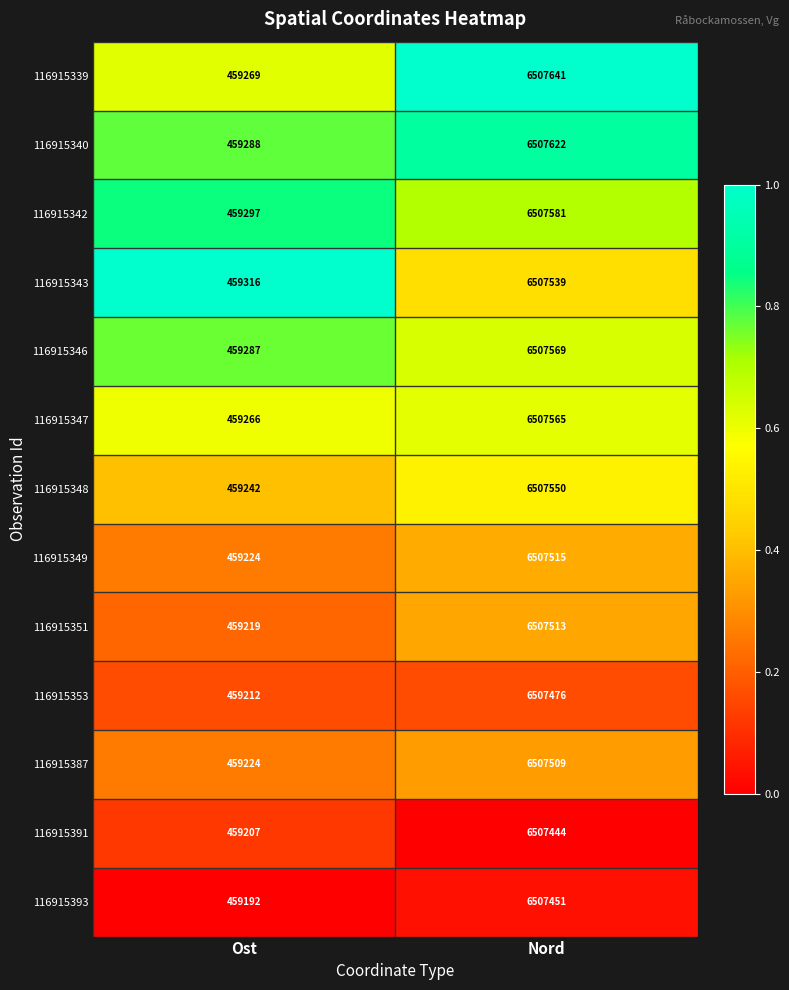

Is it true that 116915340 equals 459288 at Ost?

True